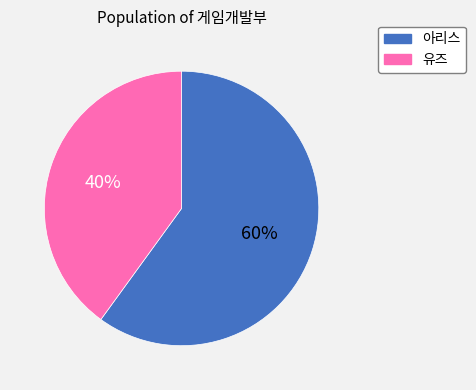

Rank the categories by value from lowest to highest.

유즈, 아리스